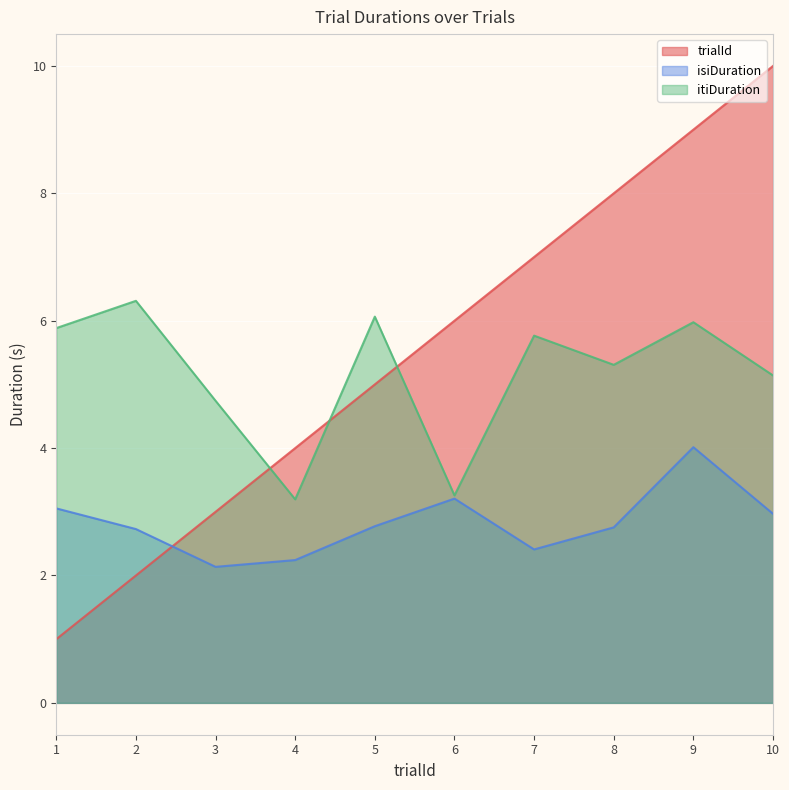

At which label does trialId first exceed 6?

7